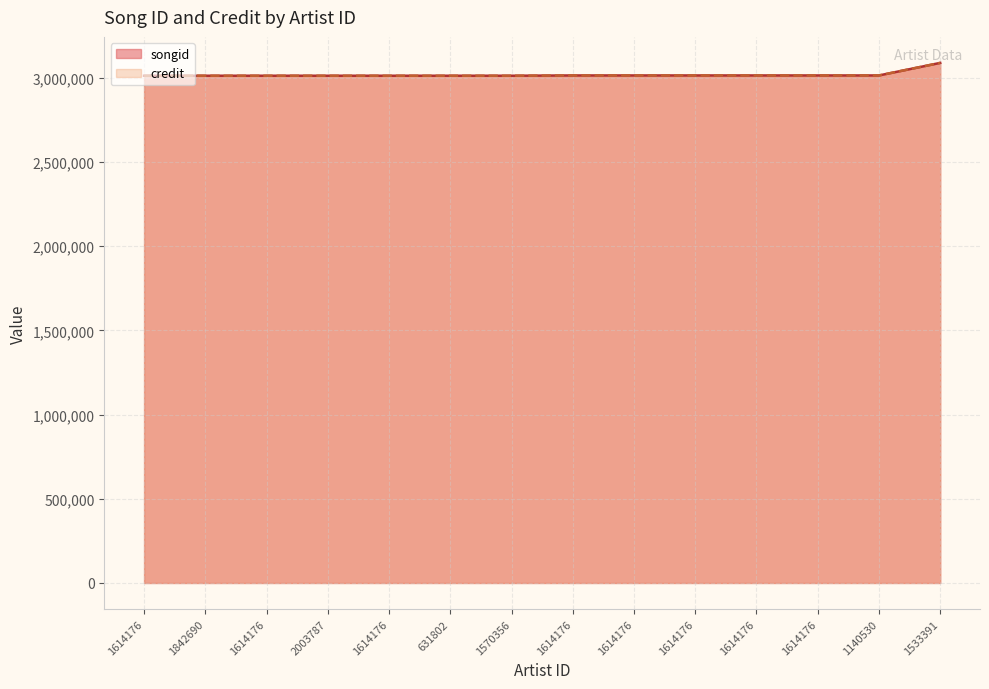

What is the approximate value of credit at 1614176, to the nearest 100?

3011800